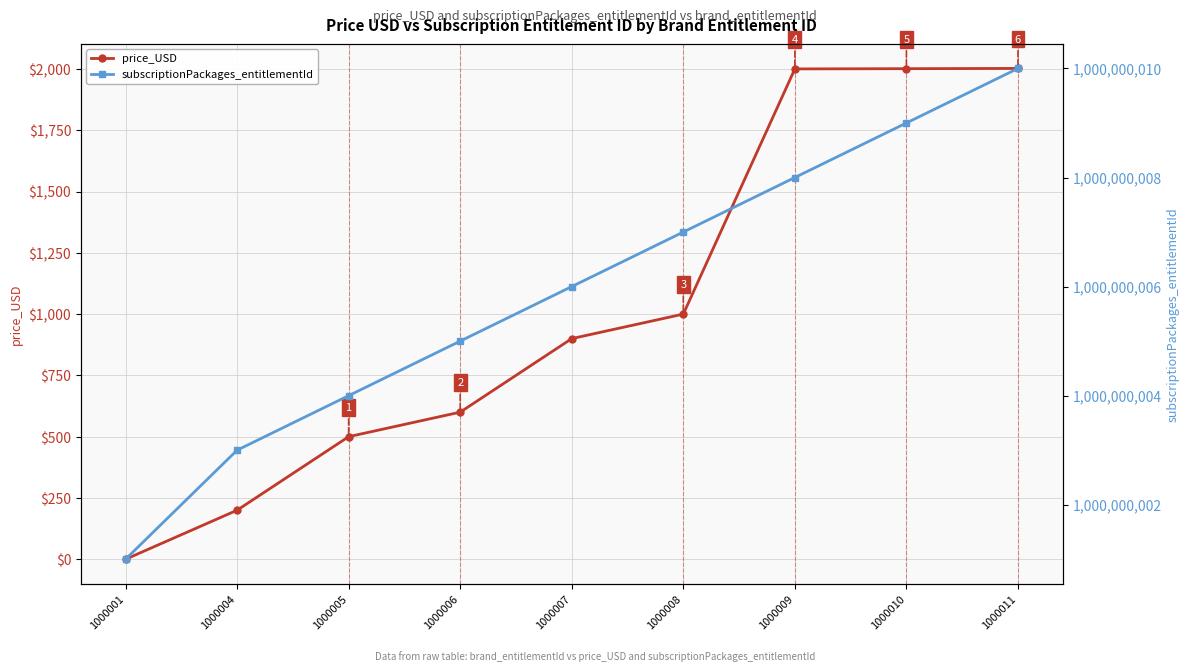

At which label does price_USD first exceed 900?

1000008